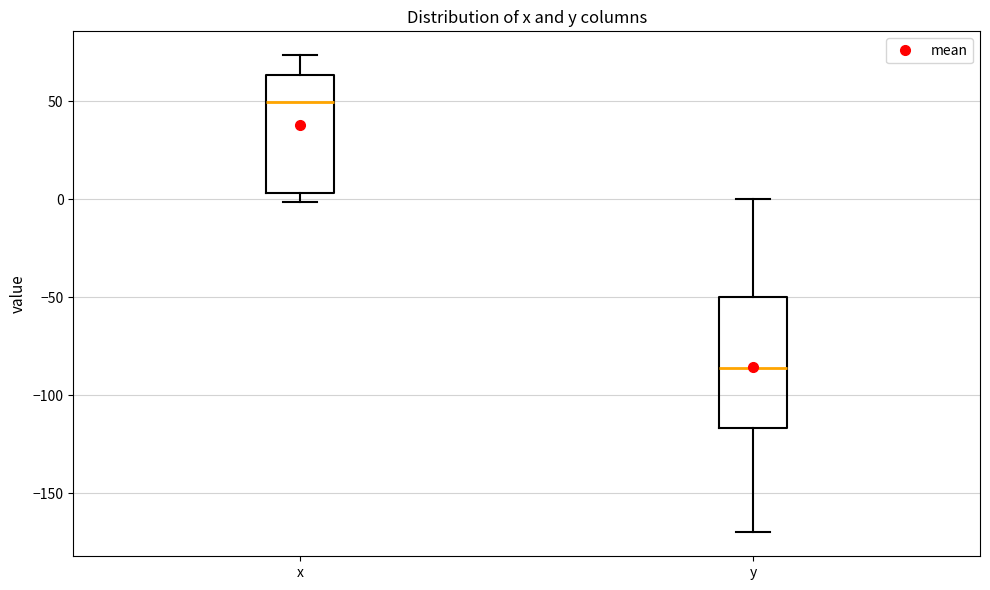

Reading left to right, transcribe this box plot: for each box, give where its median line is, the range the box spans, and where its two whiskers end, as read against the y-axis. The values are not printed on the chart, so give them approximately, as read against the axis.

x: median 50, box 5 to 65, whiskers 0 to 75
y: median -85, box -115 to -50, whiskers -170 to 0